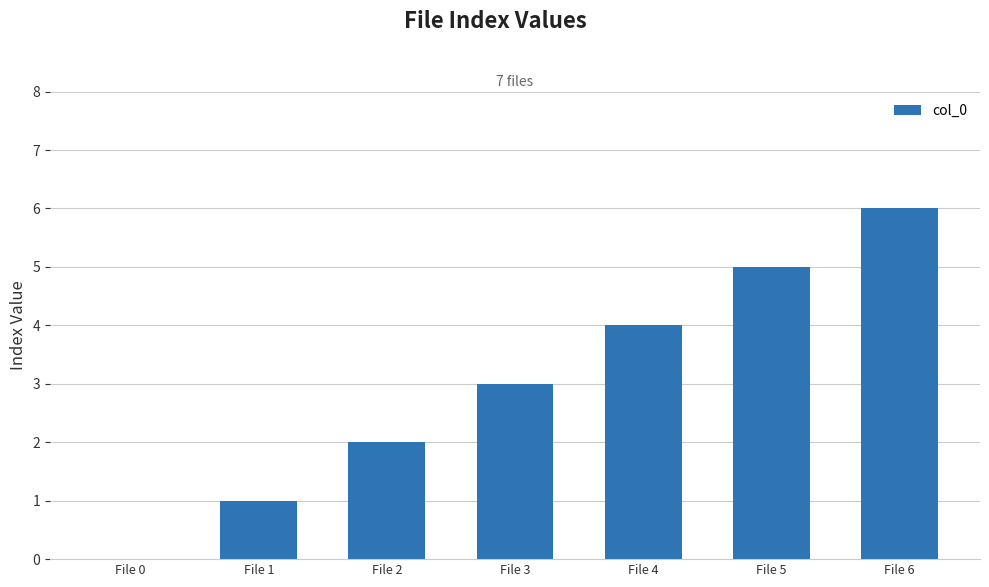

Between File 4 and File 1, which is larger?

File 4